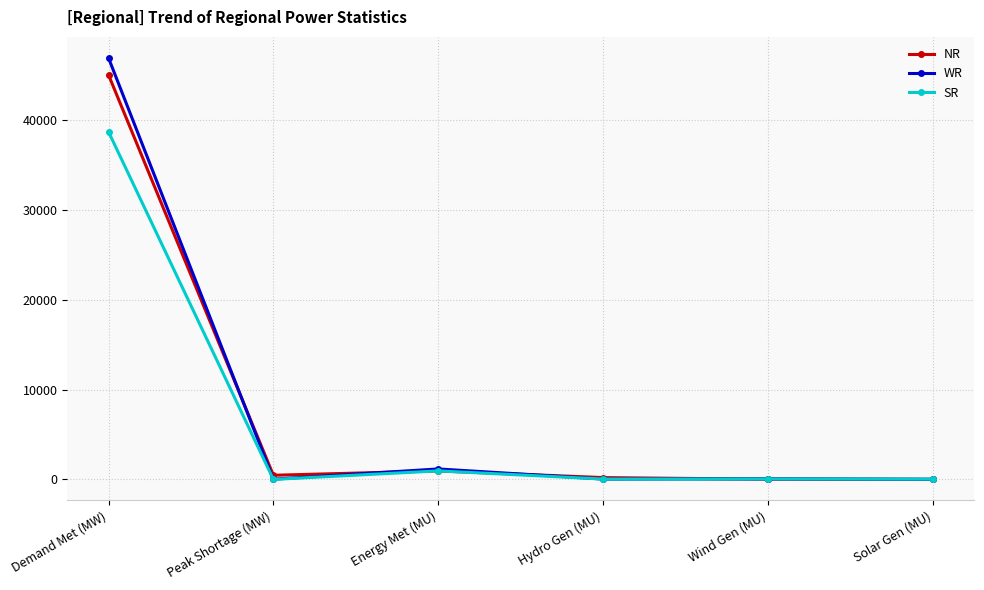

The value of WR at Demand Met (MW) is 71121.7. True or false?

False